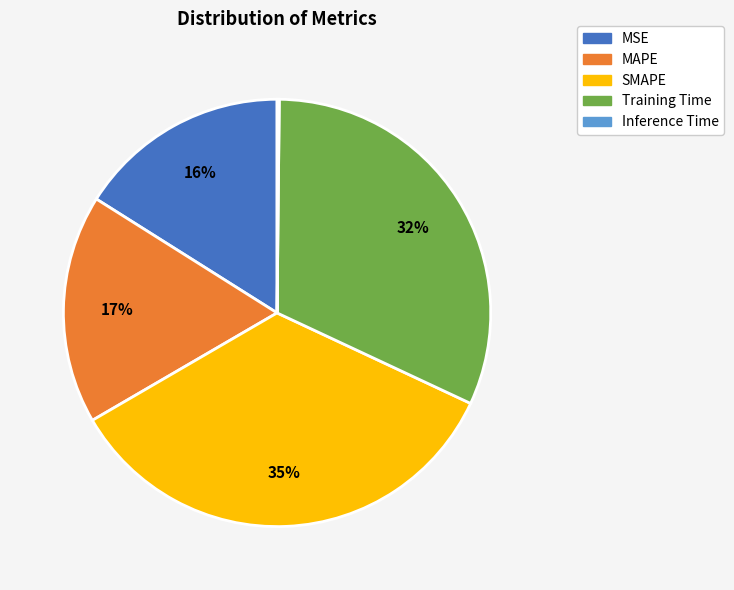

Is it true that MSE is 26% of the pie?

False